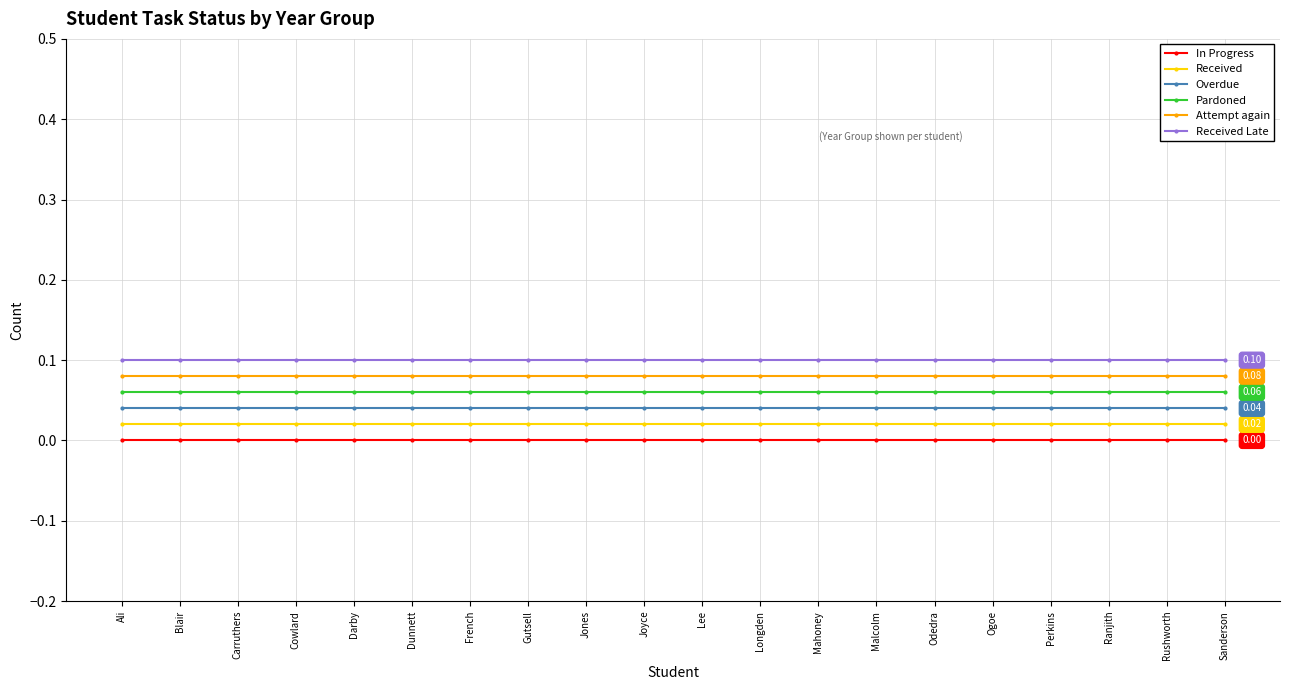

What is the sum of all Received Late values?

2.0